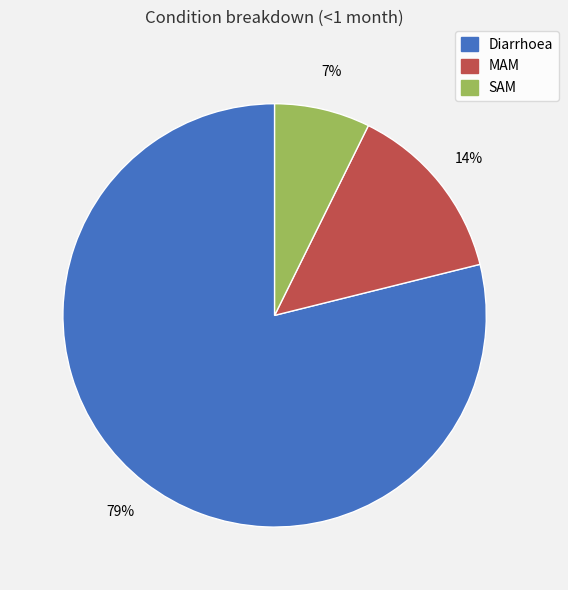

To the nearest percent, what is the average slice percentage?

33%